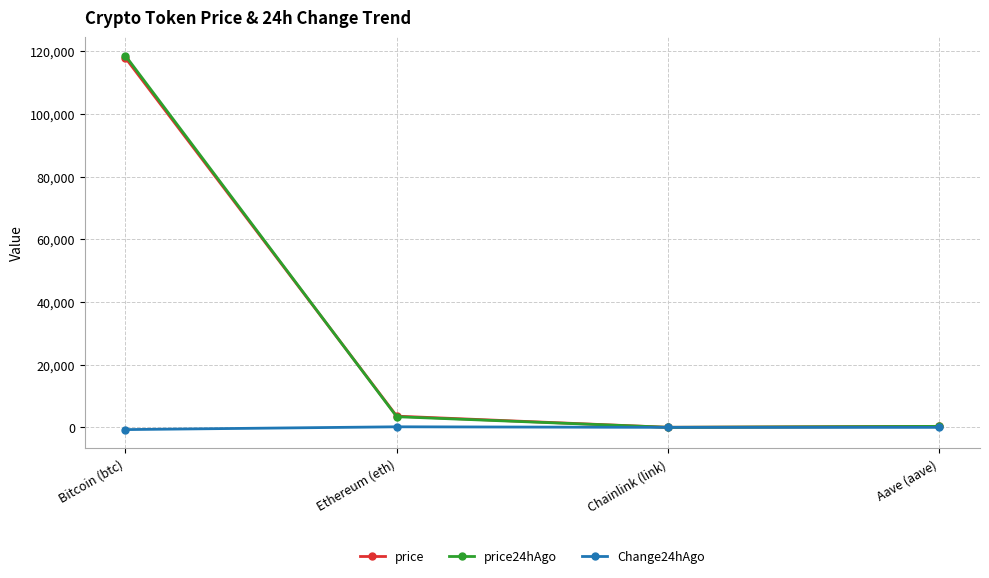

How many categories are shown in the chart?

4